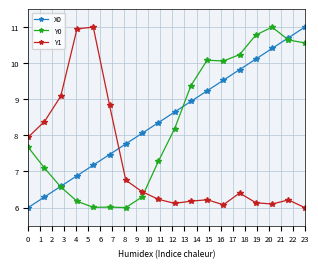

At how many categories does at least one series exceed 7?

18